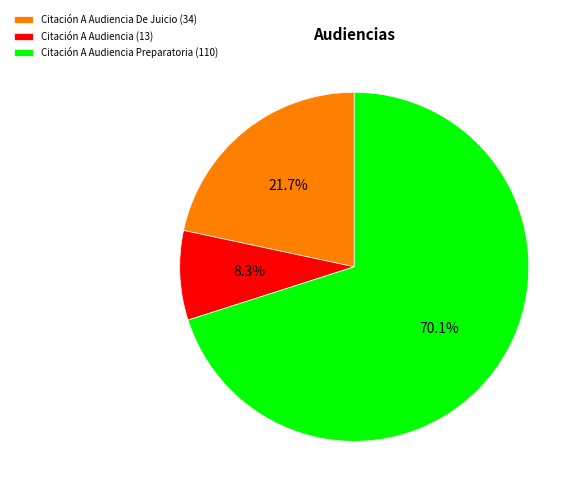

Which has a higher value, Citación A Audiencia (13) or Citación A Audiencia Preparatoria (110)?

Citación A Audiencia Preparatoria (110)